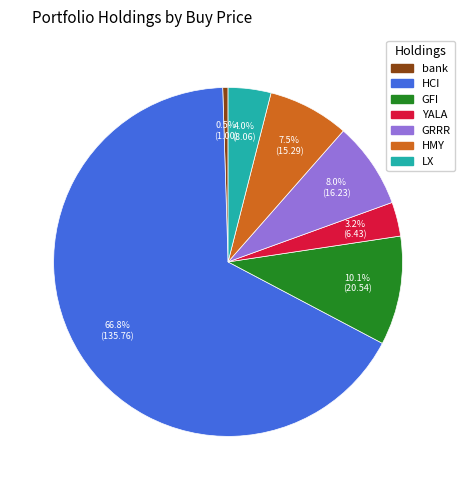

How many slices are in this pie chart?

7